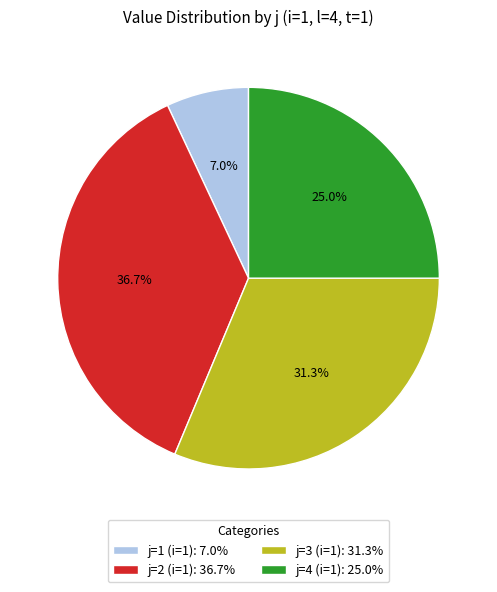

The j=3 (i=1) slice represents 31% of the pie. True or false?

True